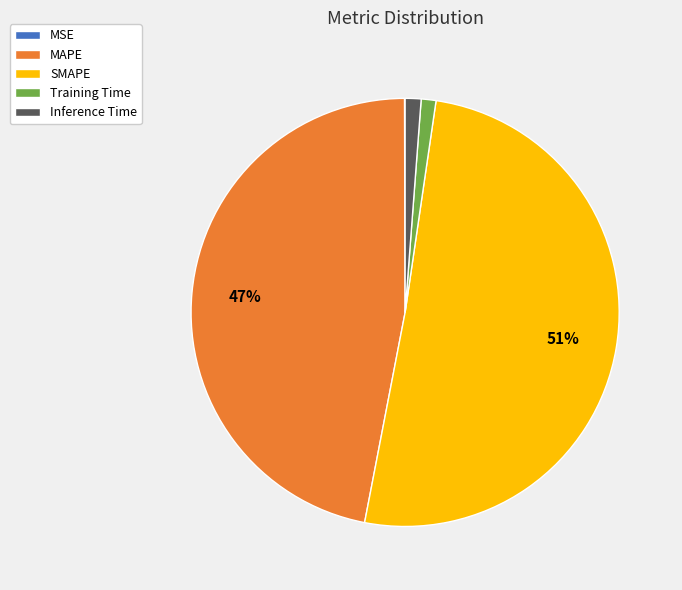

Is it true that Training Time is 1% of the pie?

True